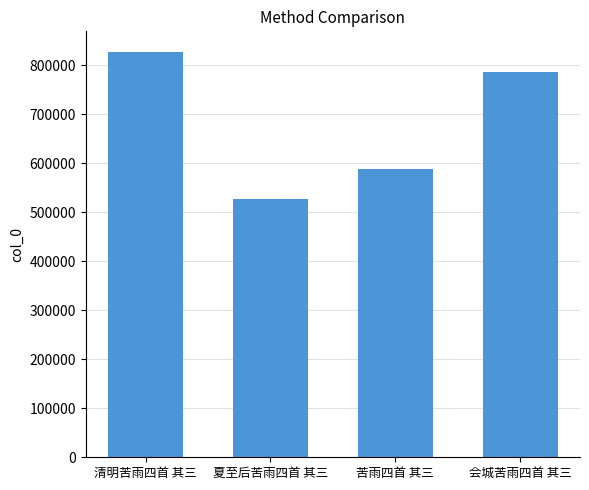

Are the bars grouped side by side (vs. stacked)?

No